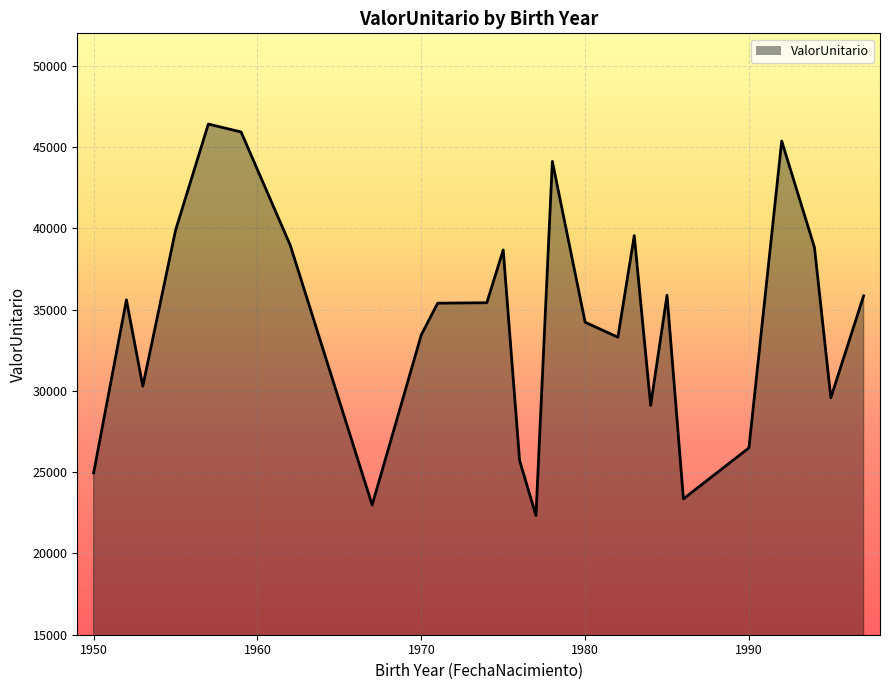

What is the difference between the maximum and minimum values?

24085.6